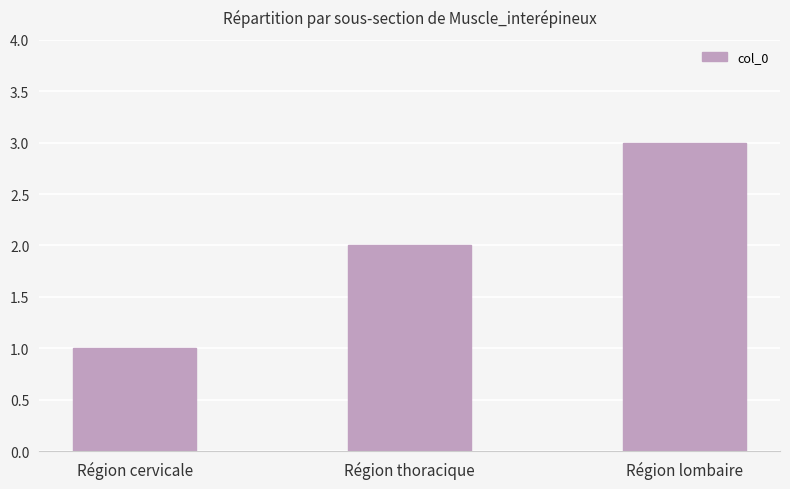

Count the number of categories in the chart.

3